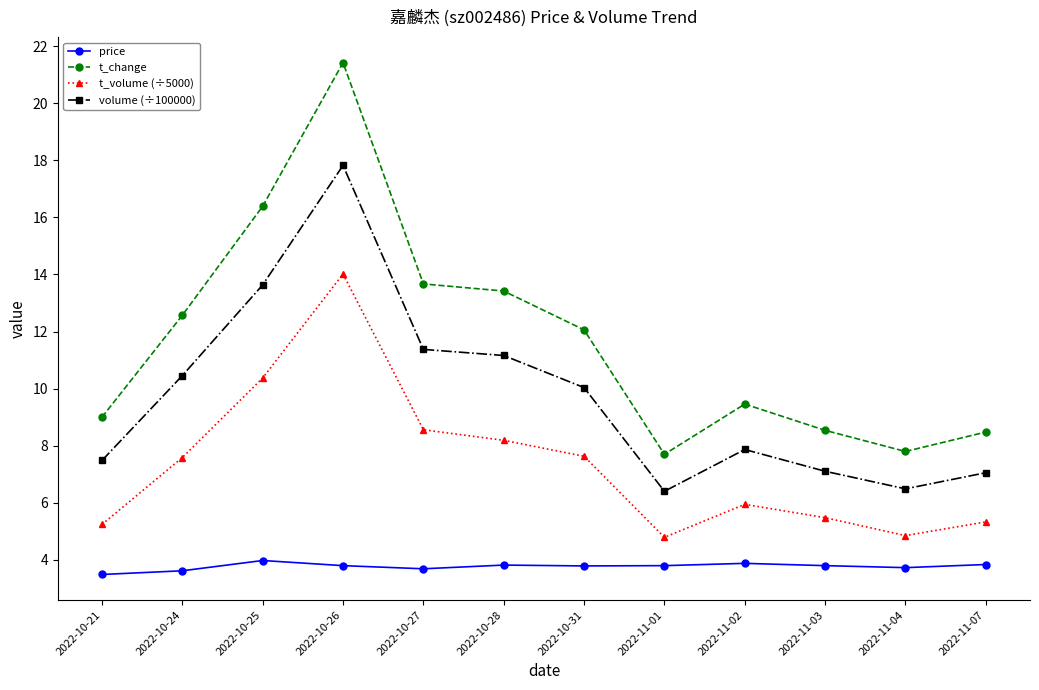

What is the sum of all t_change values?

140.5